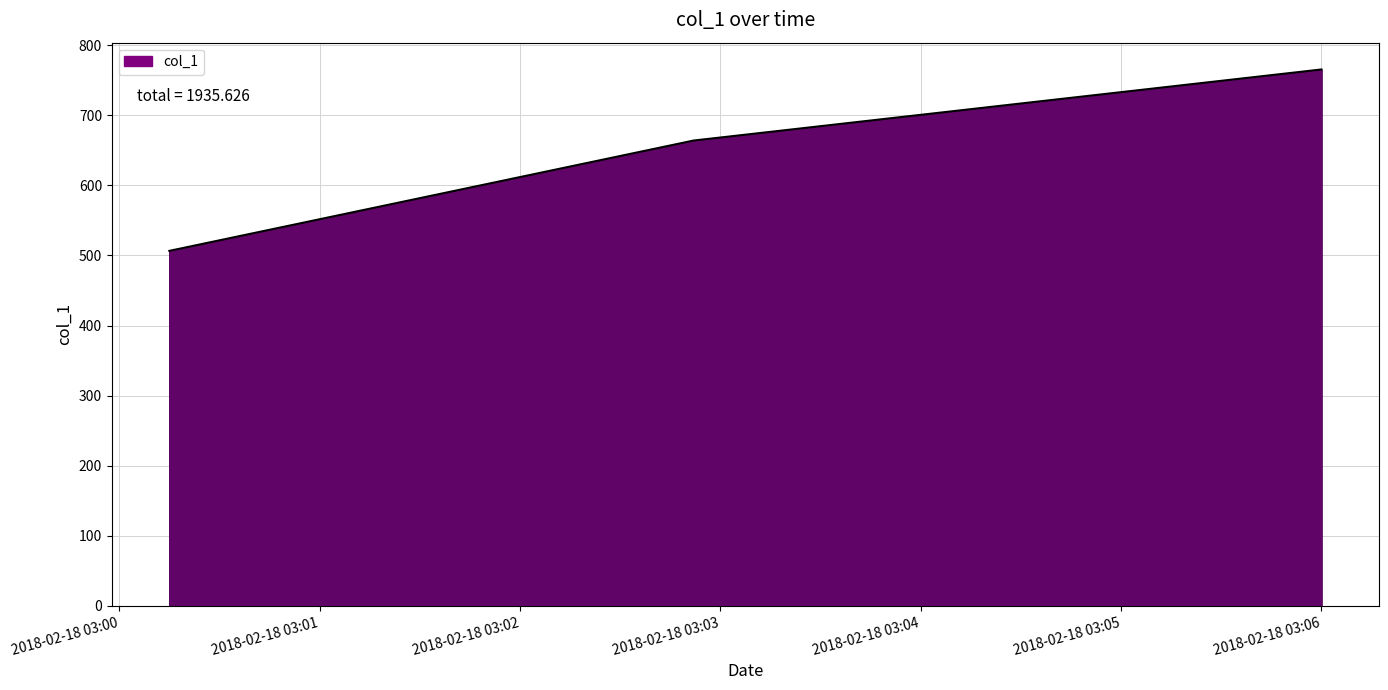

How many series are shown in this chart?

1